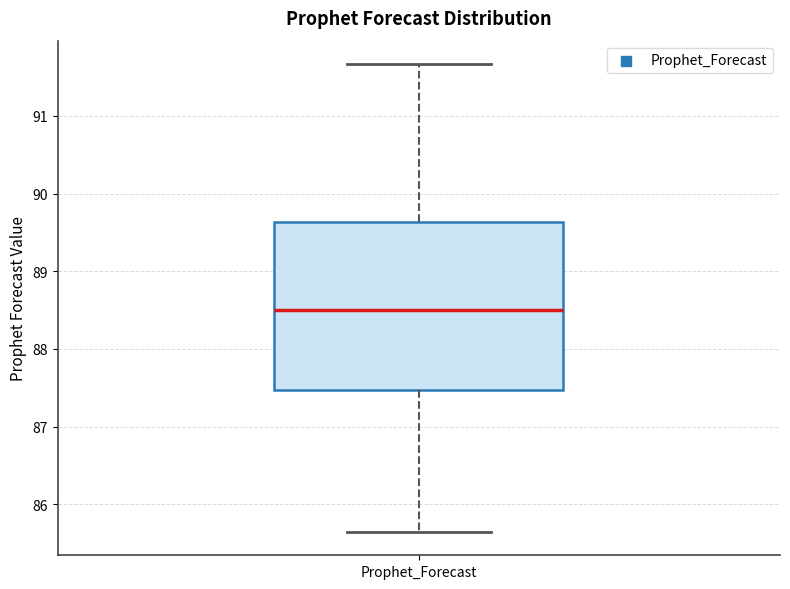

Where is the upper edge of the box for Prophet_Forecast on the y-axis? The values are not printed on the chart, so give them approximately, as read against the axis.

89.6